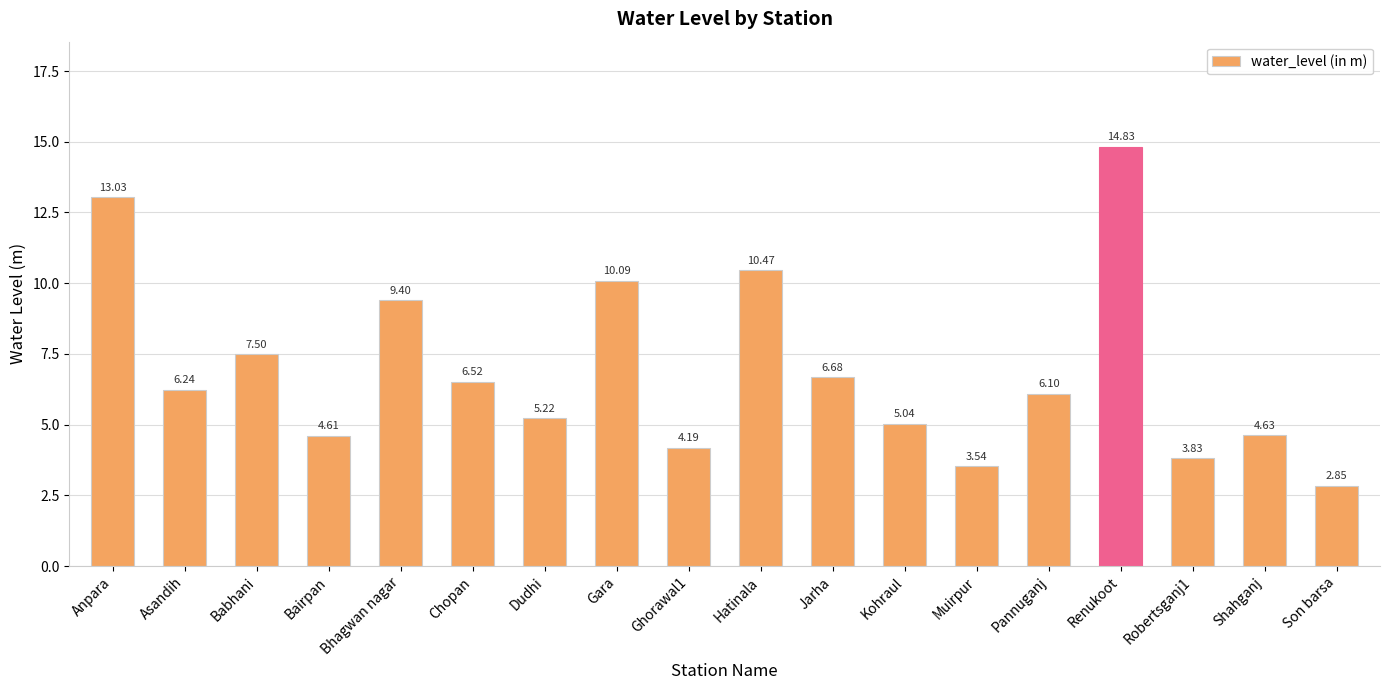

At which label is the value closest to 8?

Babhani